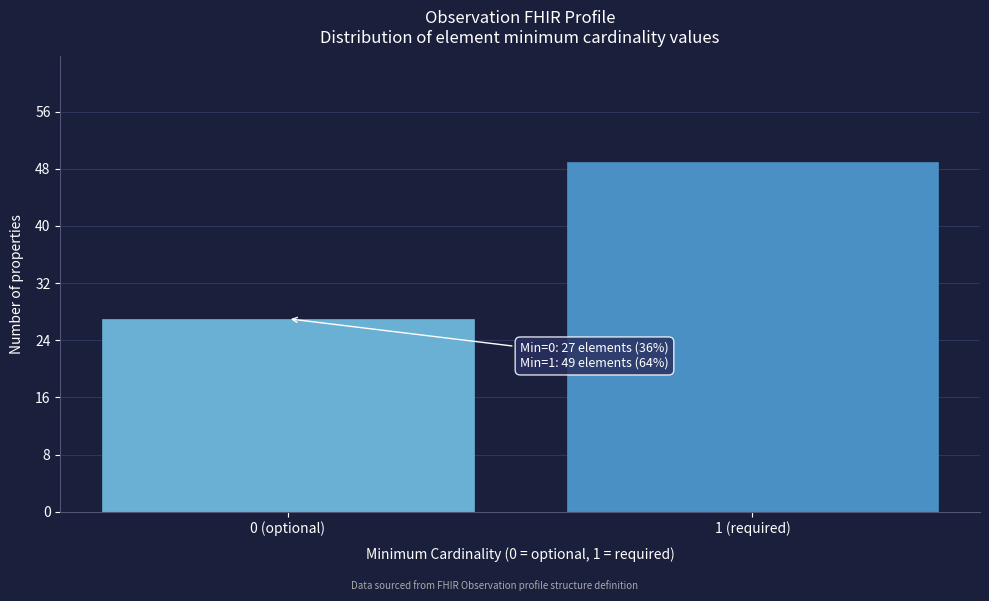

Reading left to right, list all the values displayed in this chart.

27	49